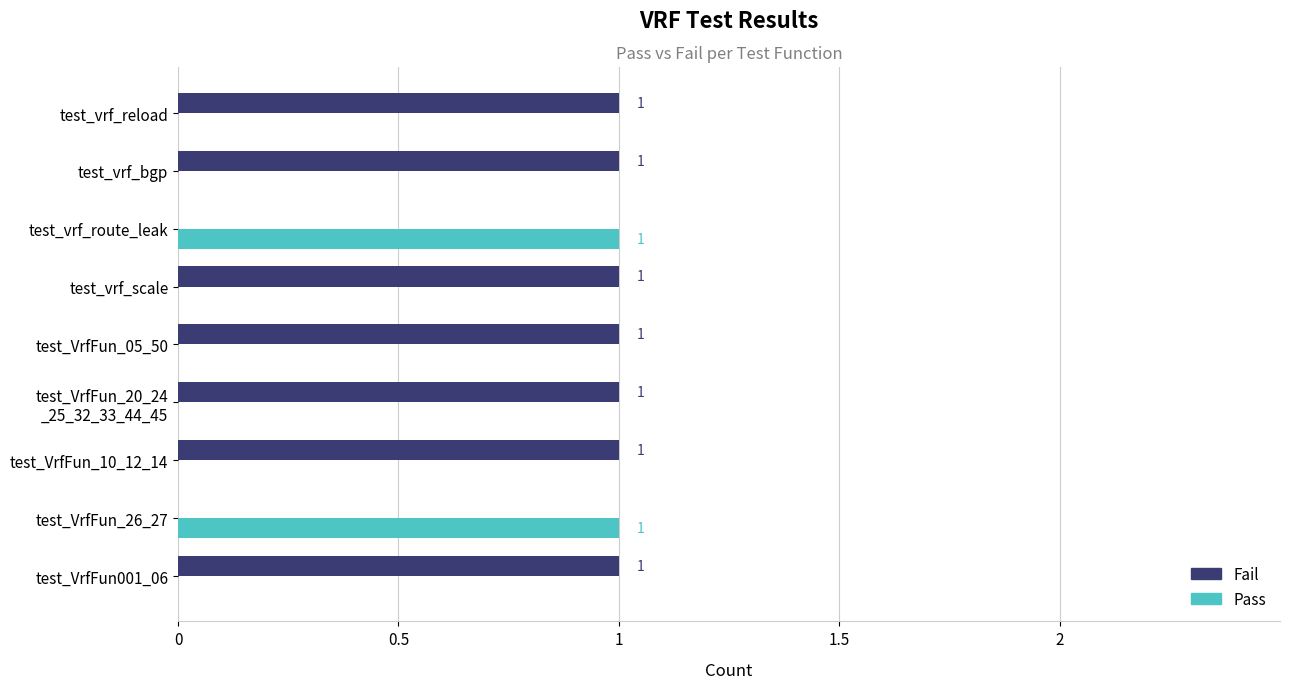

Is it true that Fail equals 0 at test_VrfFun_26_27?

True